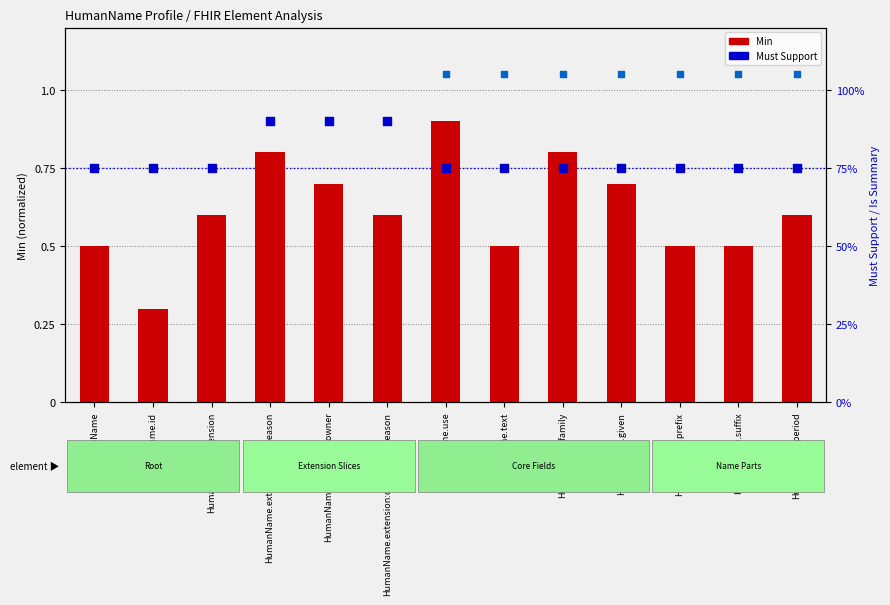

At which category is the sum across all series the highest?

HumanName.extension:endReason